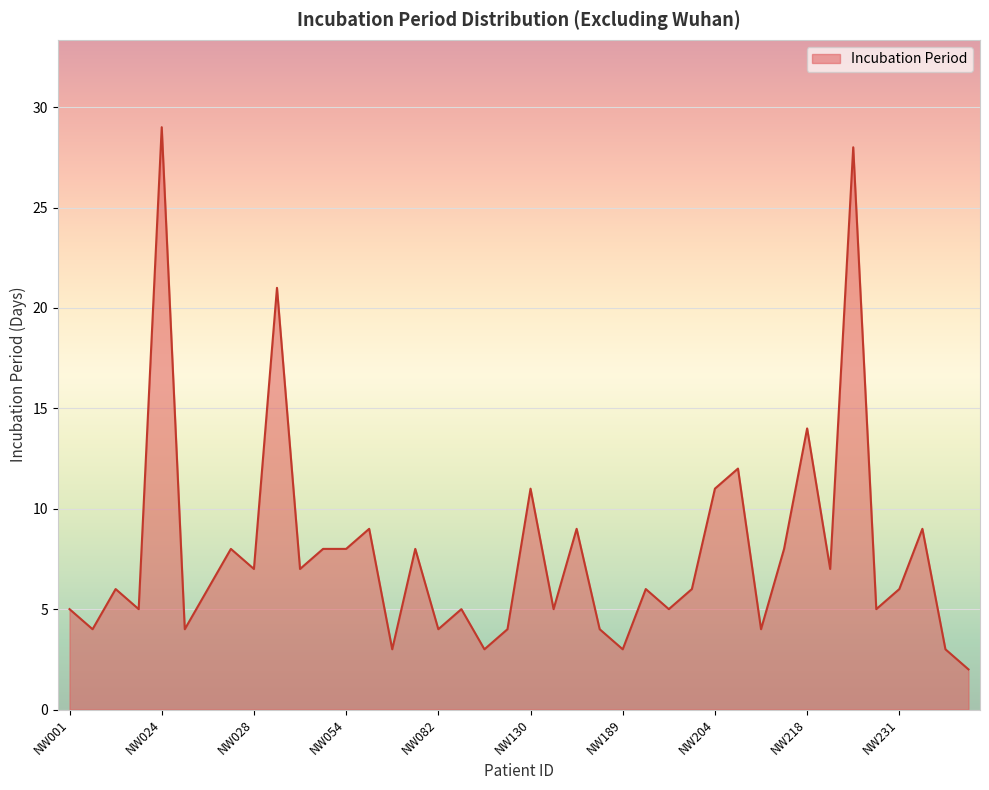

What is the greatest value displayed?

29